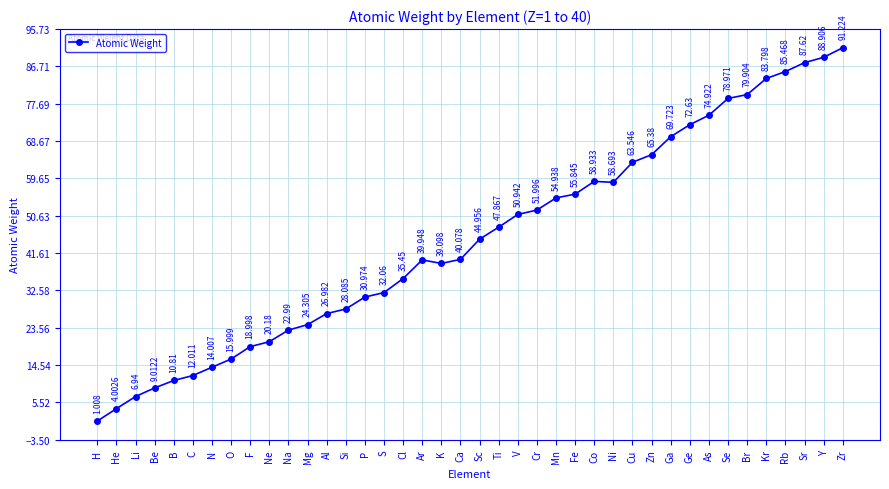

What is the value of the 27th point from the left?

58.9